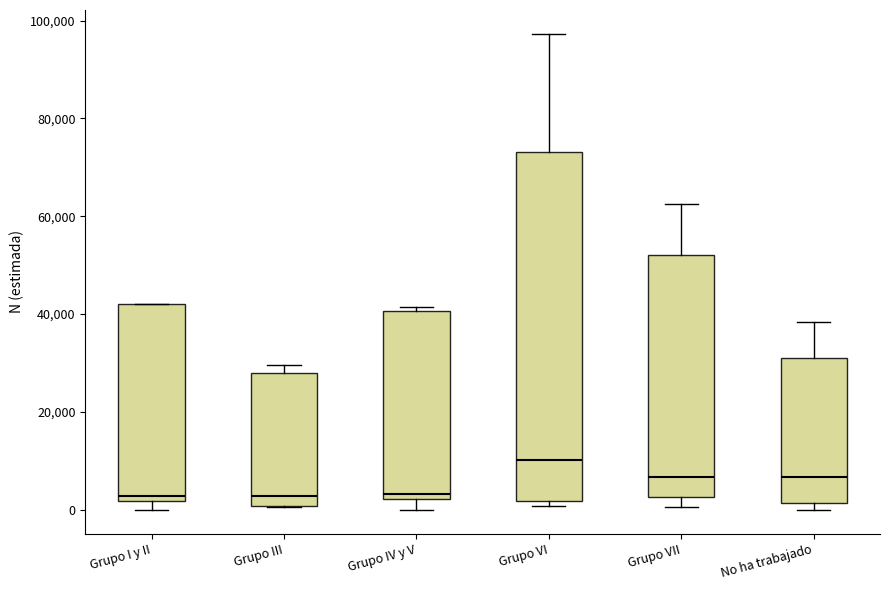

Reading left to right, read every box against the y-axis: the position of its median line, the range the box covers, and the ends of its whiskers. The values are not printed on the chart, so give them approximately, as read against the axis.

Grupo I y II: median 2000 (just above the box's lower edge), box 2000 to 42000, whiskers 0 to 42000
Grupo III: median 2000, box 0 to 28000, whiskers 0 to 30000
Grupo IV y V: median 4000, box 2000 to 40000, whiskers 0 to 42000
Grupo VI: median 10000, box 2000 to 74000, whiskers 0 to 98000
Grupo VII: median 6000, box 2000 to 52000, whiskers 0 to 62000
No ha trabajado: median 6000, box 2000 to 32000, whiskers 0 to 38000